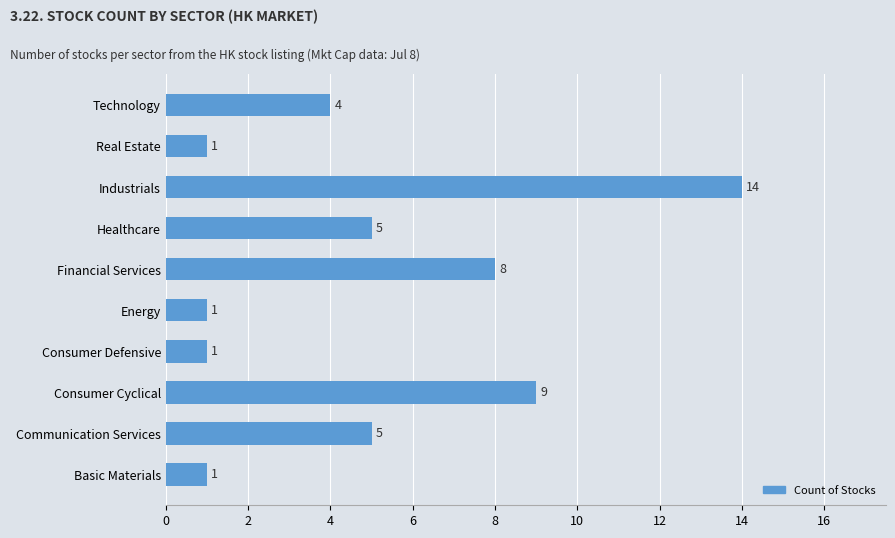

Read the value at Technology, to the nearest 5.

5